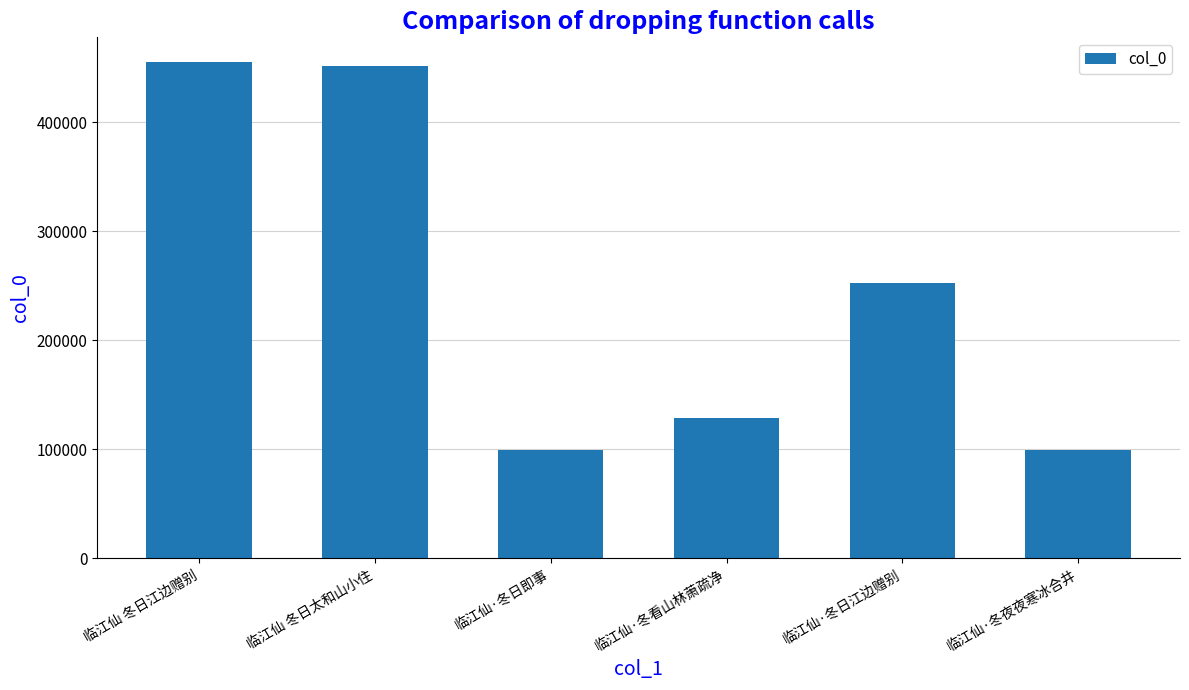

What is the value of the 2nd bar from the left?

451872